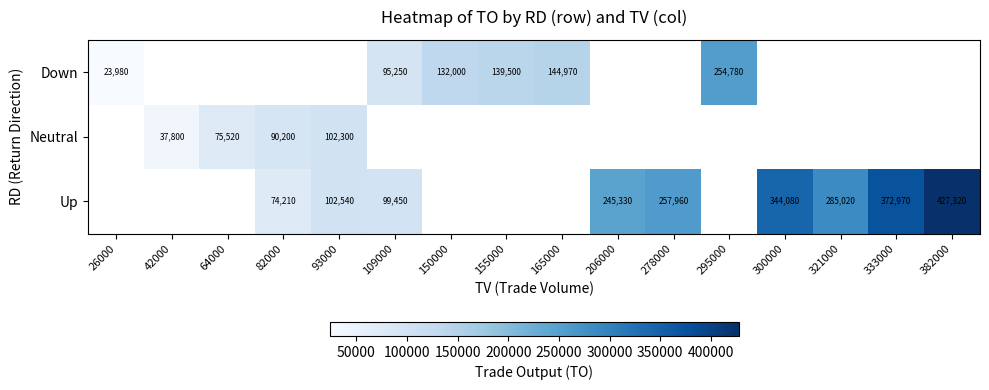

True or false: Up has a value of 570884 at 382000.

False